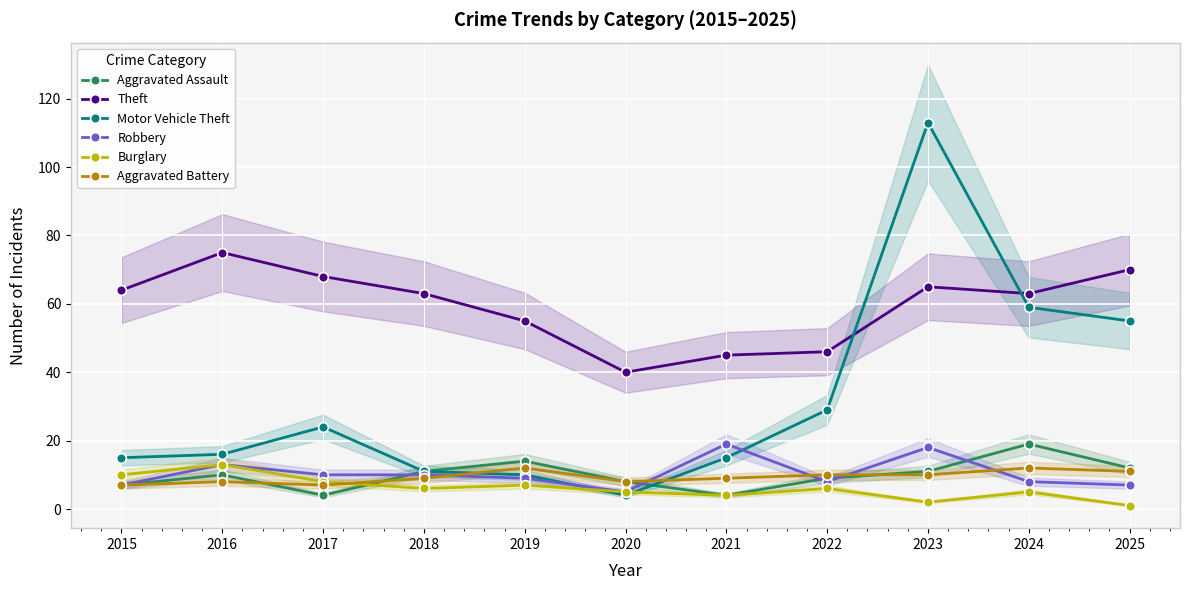

At 2021, list the series in order from largest to smallest.

Theft, Robbery, Motor Vehicle Theft, Aggravated Battery, Aggravated Assault, Burglary